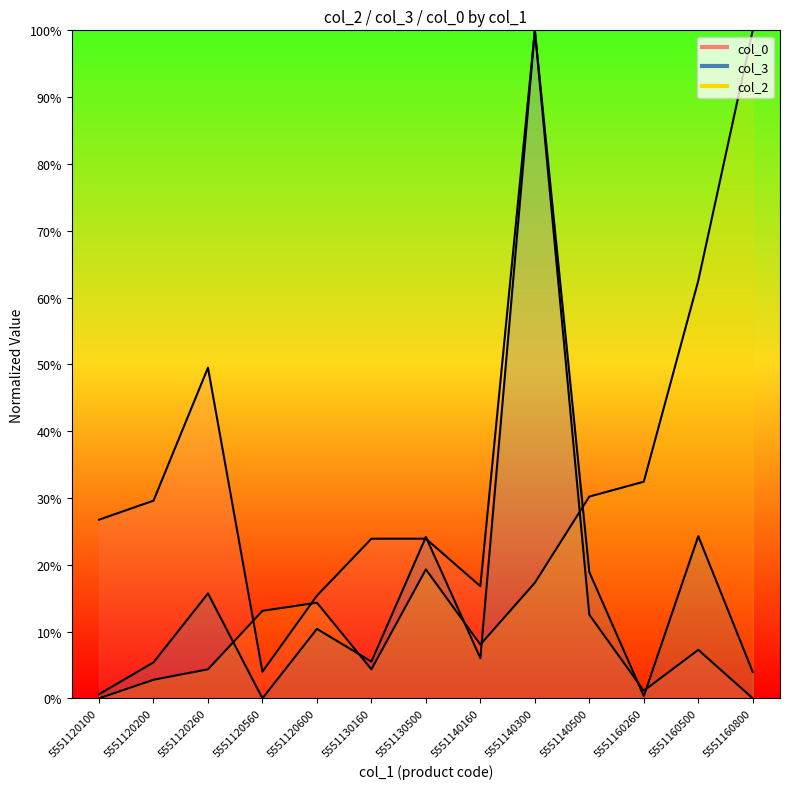

What is the difference between the highest and lowest values at 5551140300?

82.7